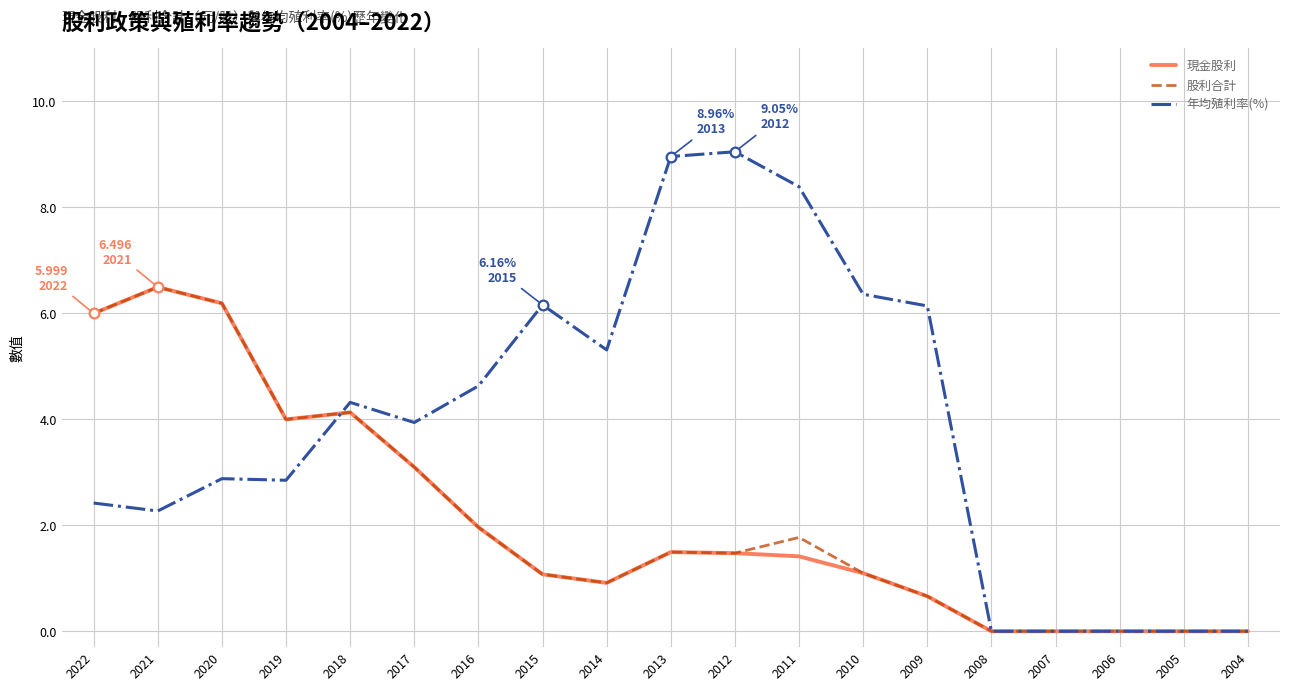

How many distinct data groups are displayed?

3